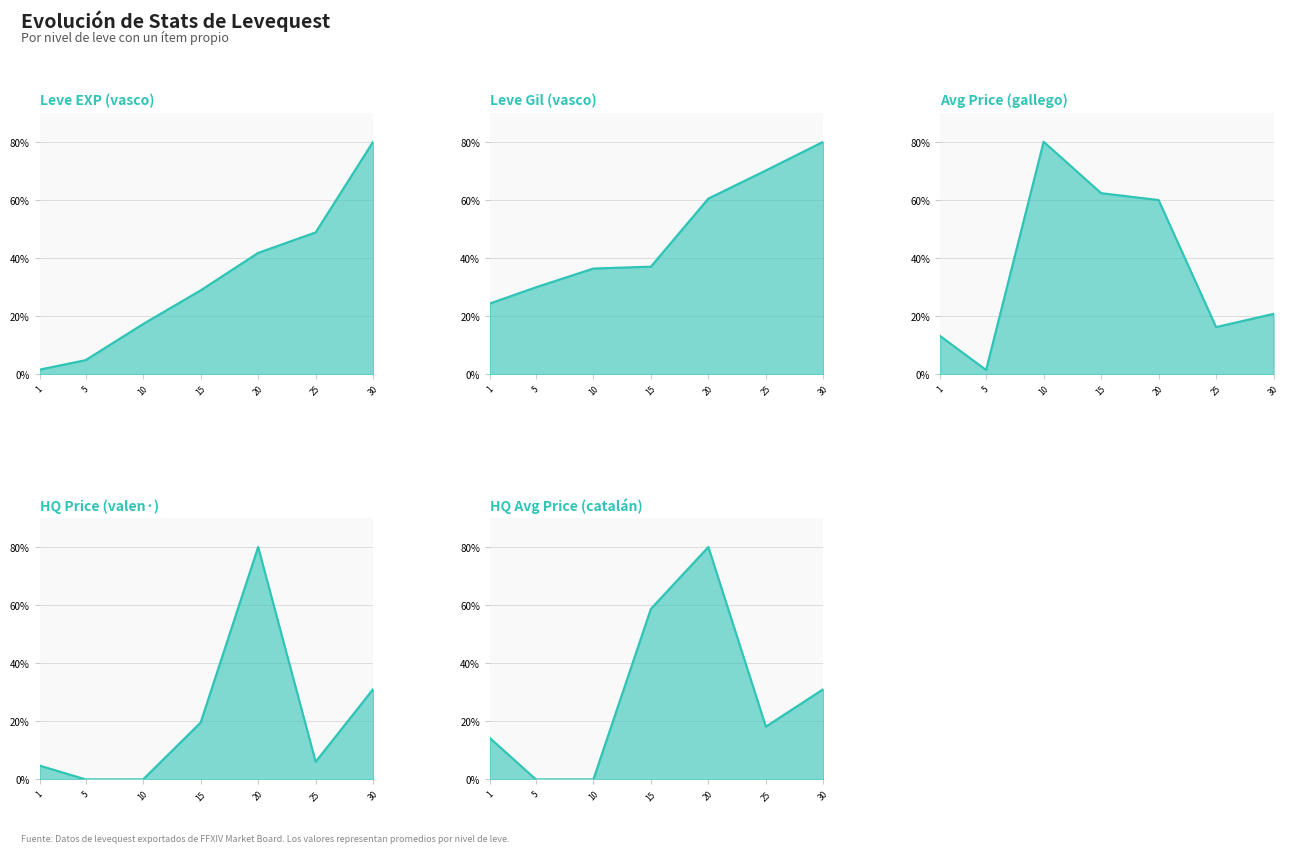

At which label is currentAveragePrice closest to 40?

30